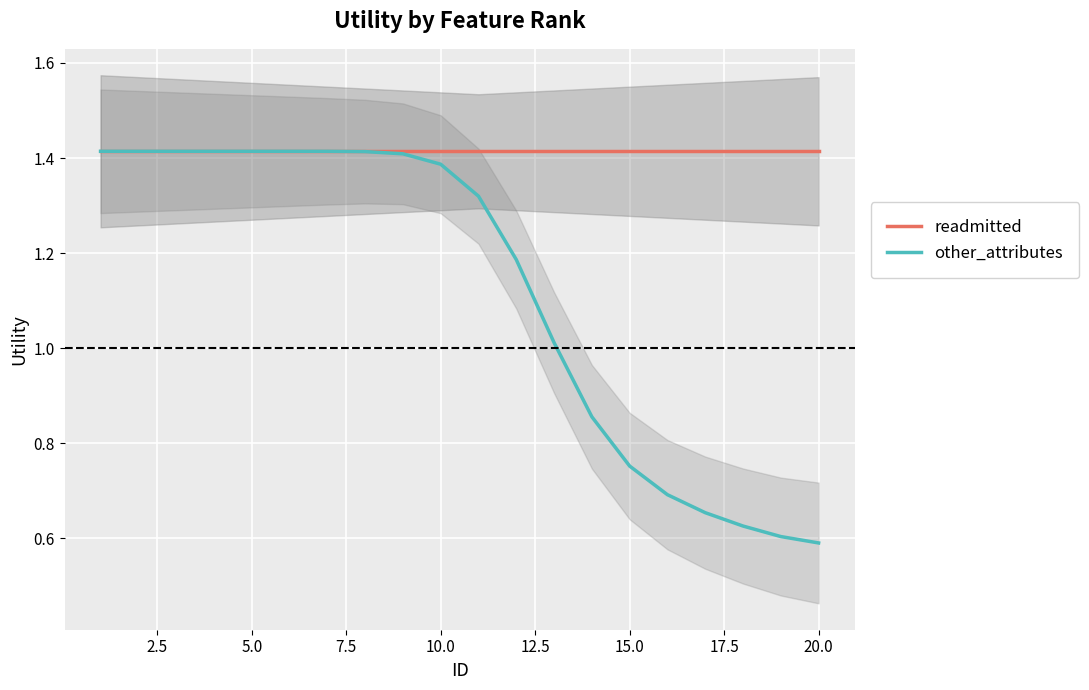

What is the average value of the readmitted series?

1.4